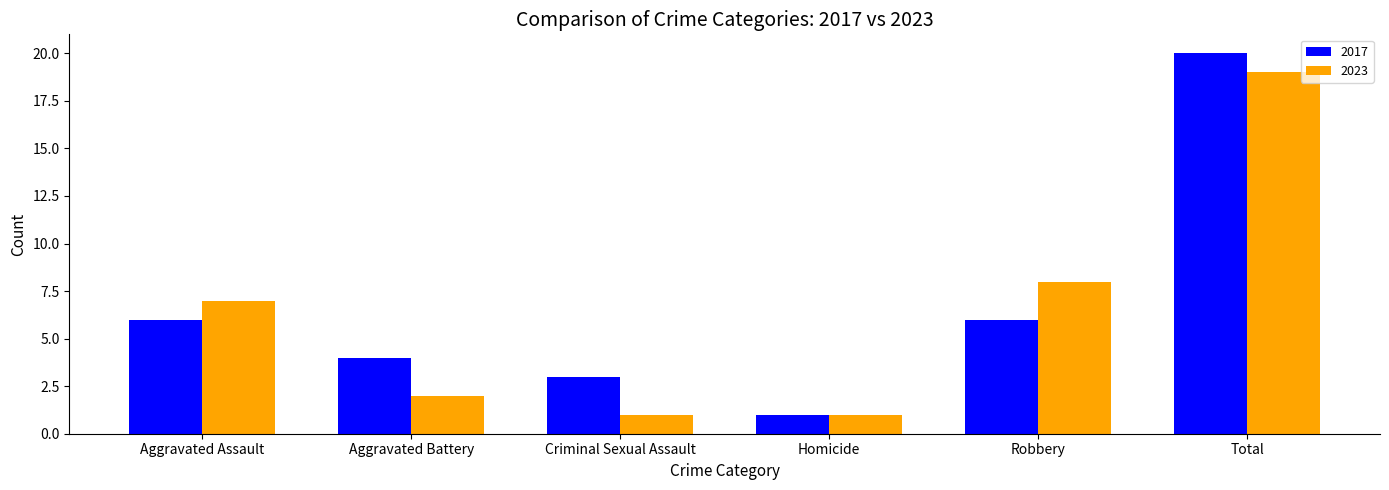

Reading left to right, extract all data points from this chart.

2017: Aggravated Assault=6	Aggravated Battery=4	Criminal Sexual Assault=3	Homicide=1	Robbery=6	Total=20
2023: Aggravated Assault=7	Aggravated Battery=2	Criminal Sexual Assault=1	Homicide=1	Robbery=8	Total=19